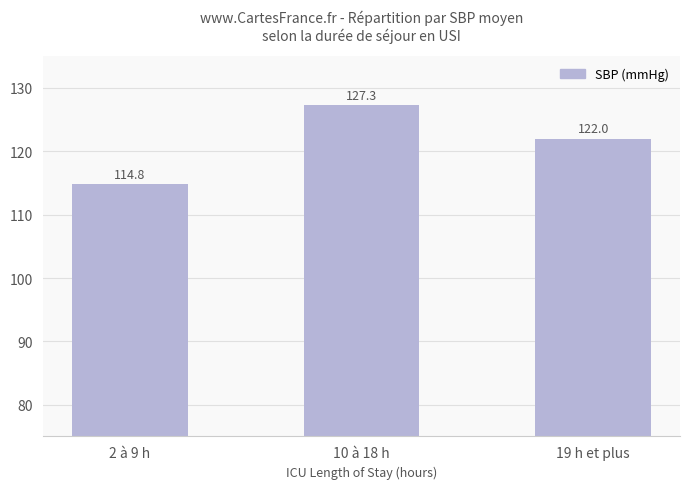

Rank the categories by value from lowest to highest.

2 à 9 h, 19 h et plus, 10 à 18 h